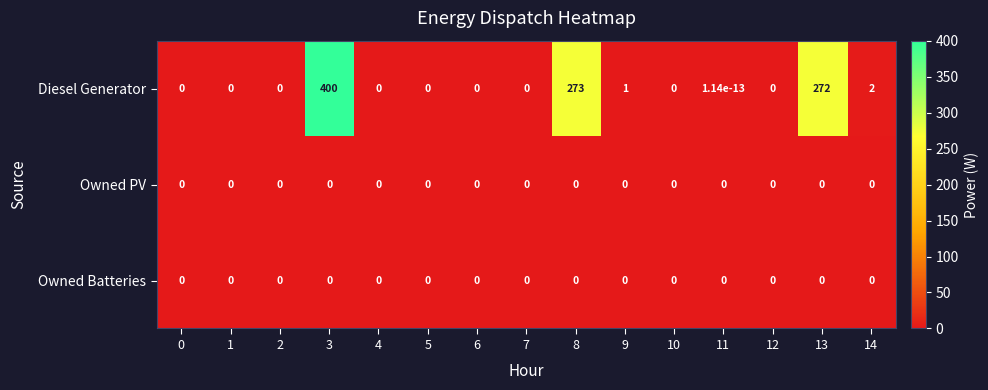

At which category does the chart reach its peak across all series?

3